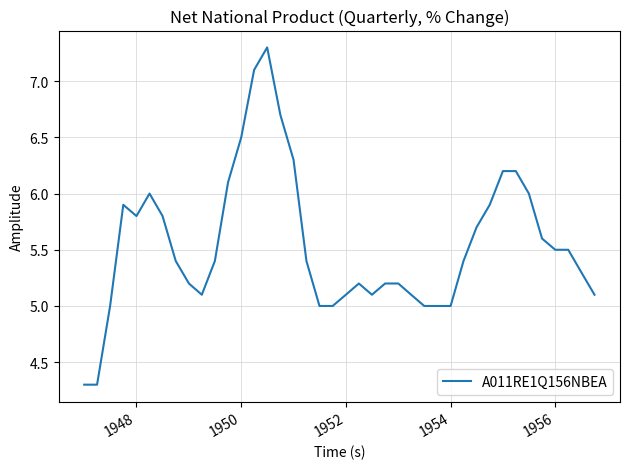

What is the difference between the maximum and minimum values?

3.0